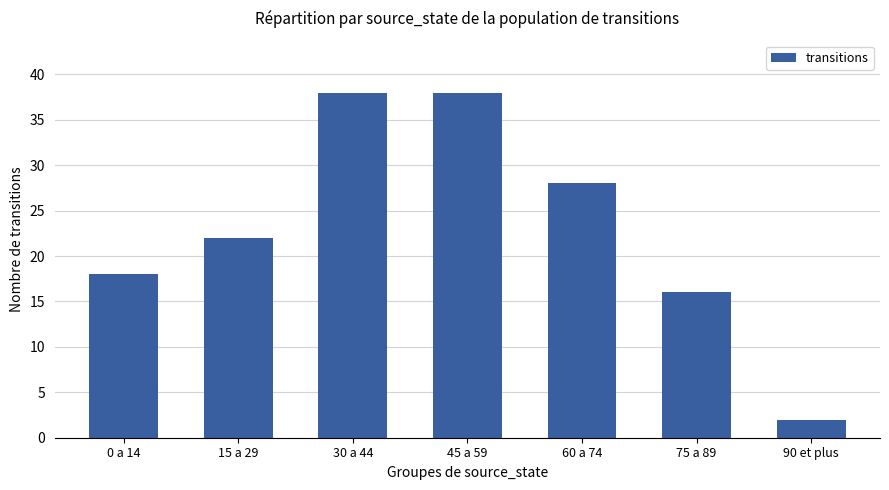

Between 45 a 59 and 0 a 14, which is larger?

45 a 59